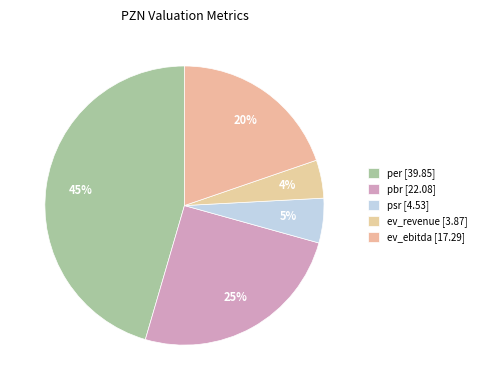

How many segments does this pie chart have?

5